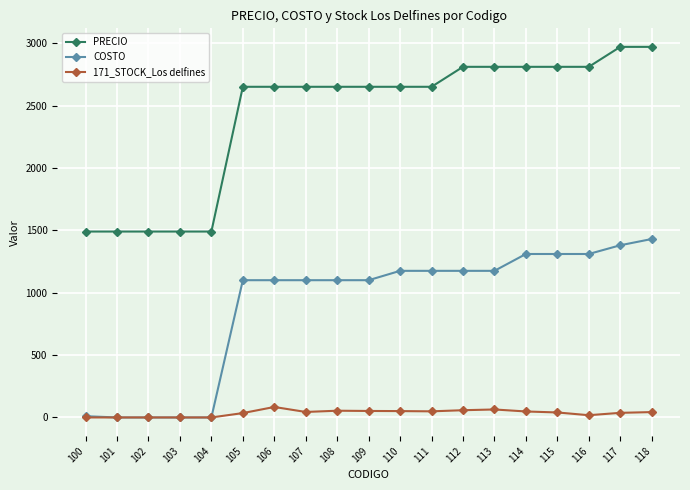

The value of PRECIO at 111 is 1343. True or false?

False